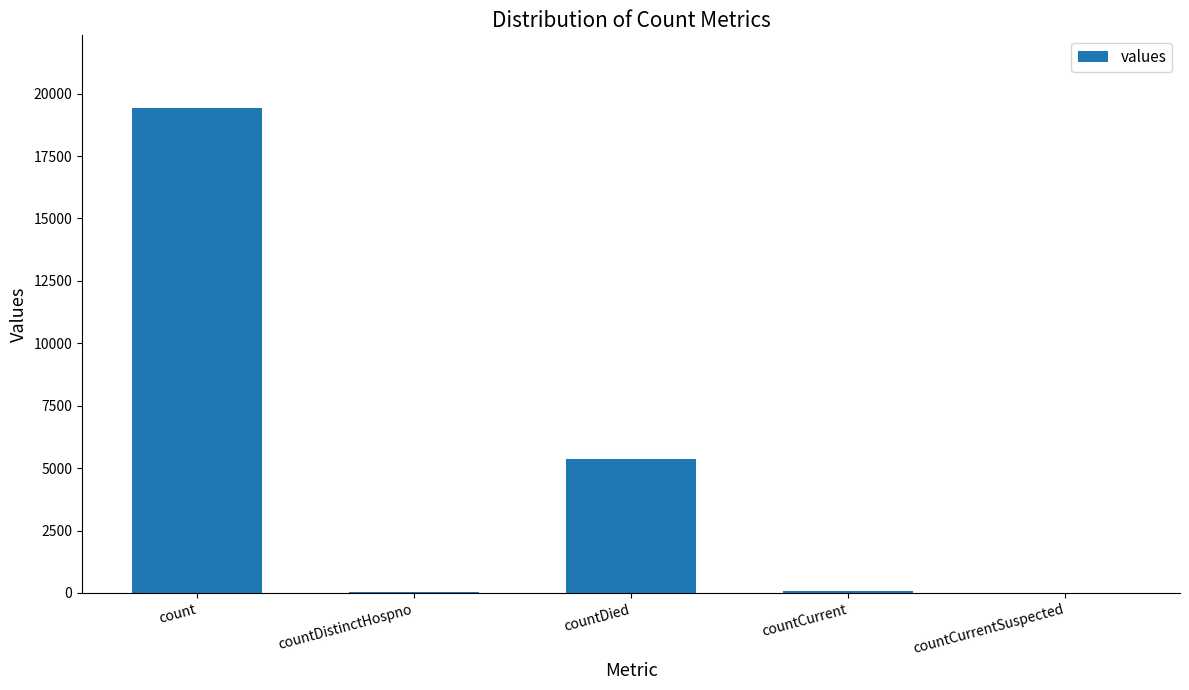

How many distinct data groups are displayed?

1